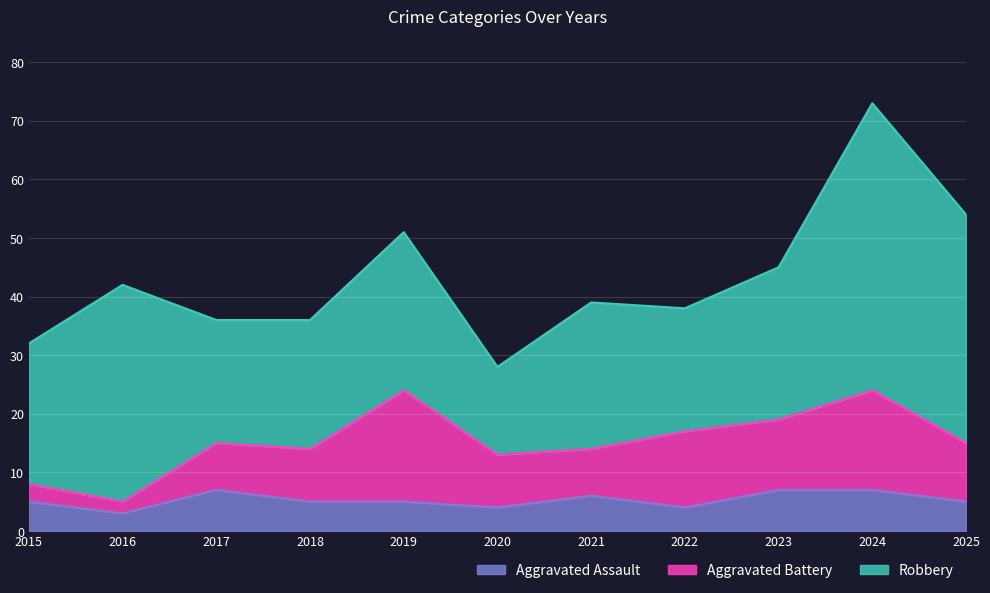

True or false: Aggravated Assault and Robbery cross at least once.

False